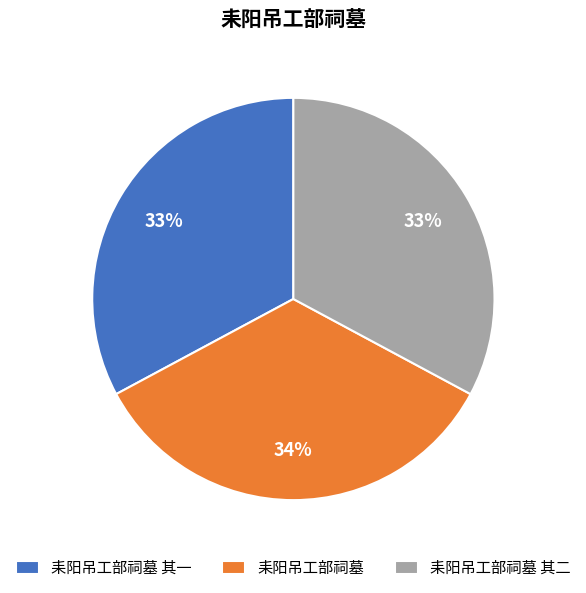

Which category has the biggest portion of the pie?

耒阳吊工部祠墓